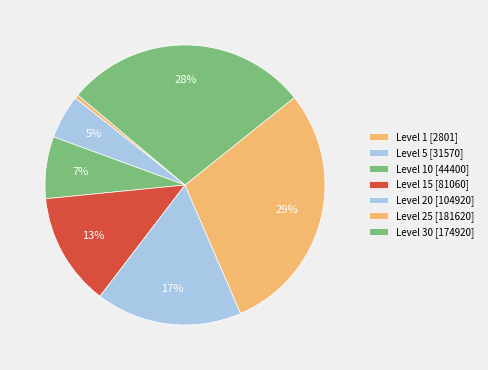

To the nearest percent, what is the average slice percentage?

14%